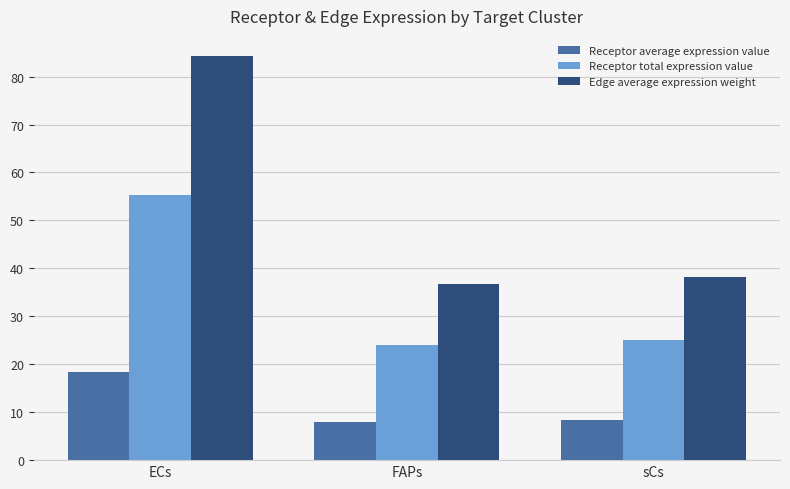

What is the average value of the Receptor total expression value series?

34.8